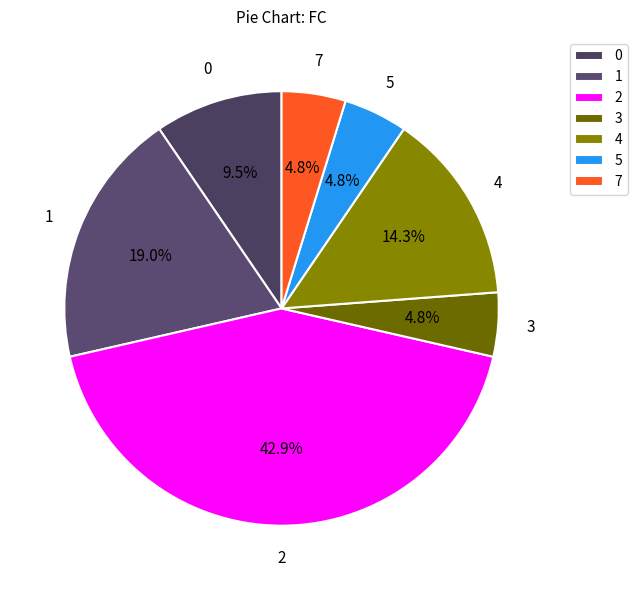

How many slices are in this pie chart?

7